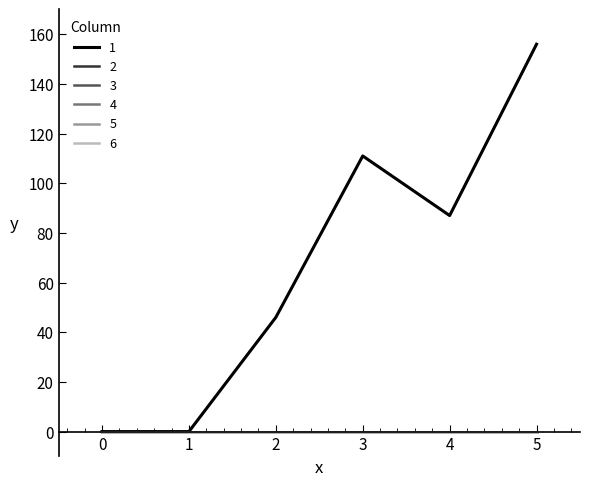

At 0, list the series in order from smallest to largest.

1, 2, 3, 4, 5, 6